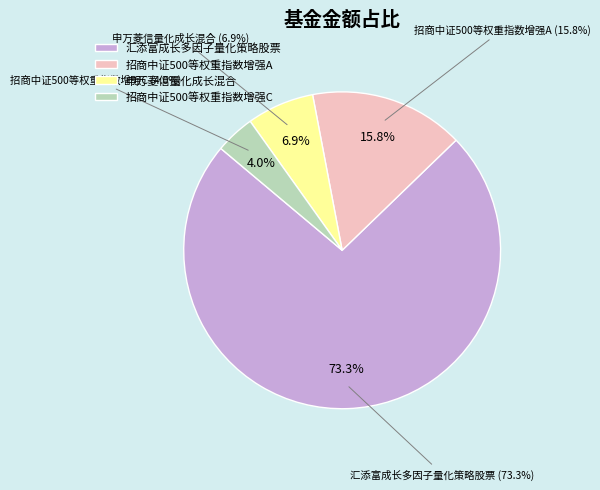

To the nearest percent, what is the difference between the largest and smallest slice percentages?

69%